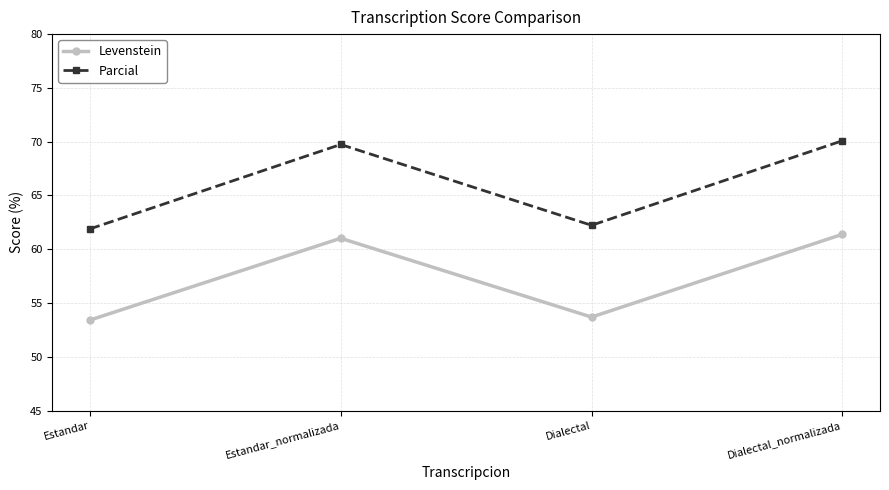

What is the label of the 4th point from the right?

Estandar